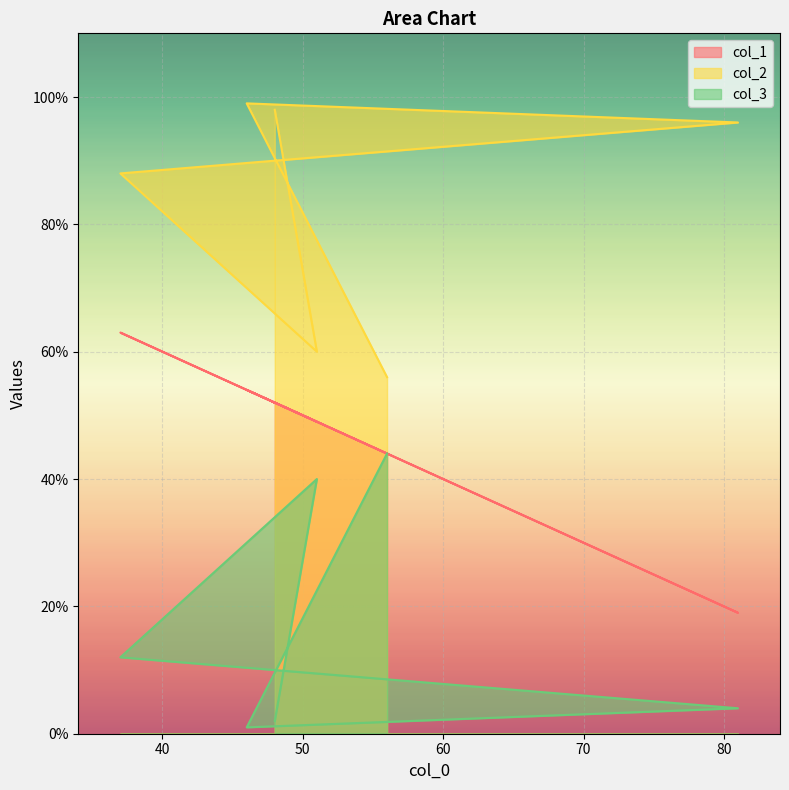

List the series in order of their peak value, highest first.

col_2, col_1, col_3